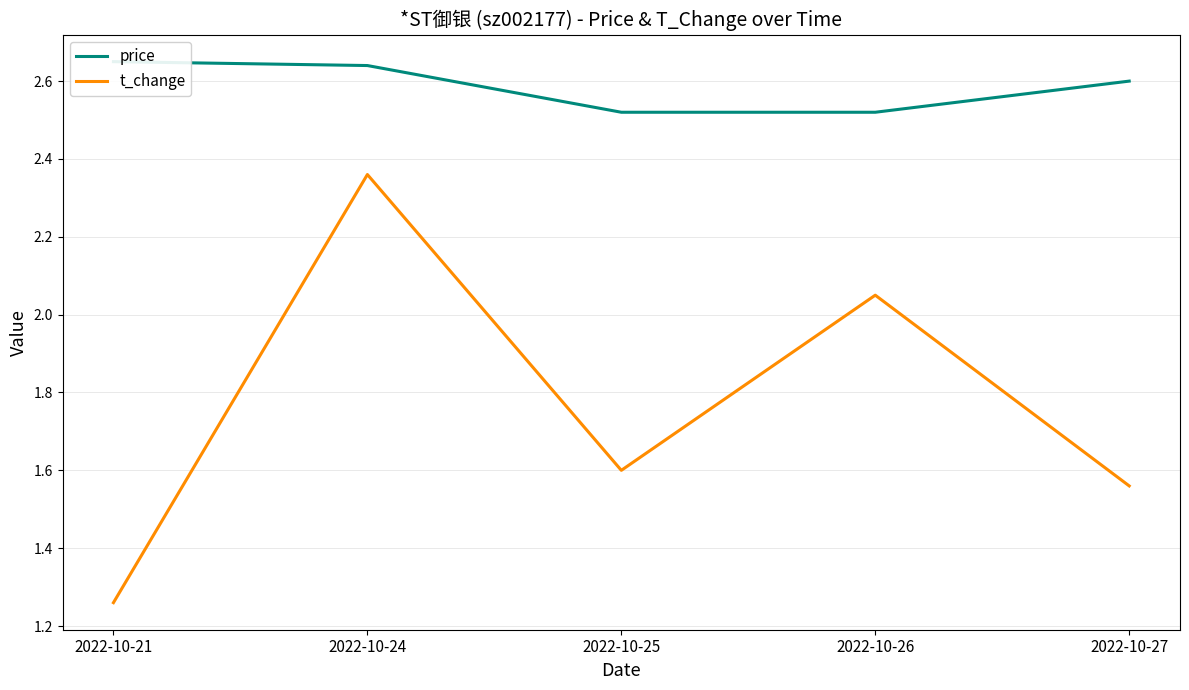

At how many categories does at least one series exceed 2?

5